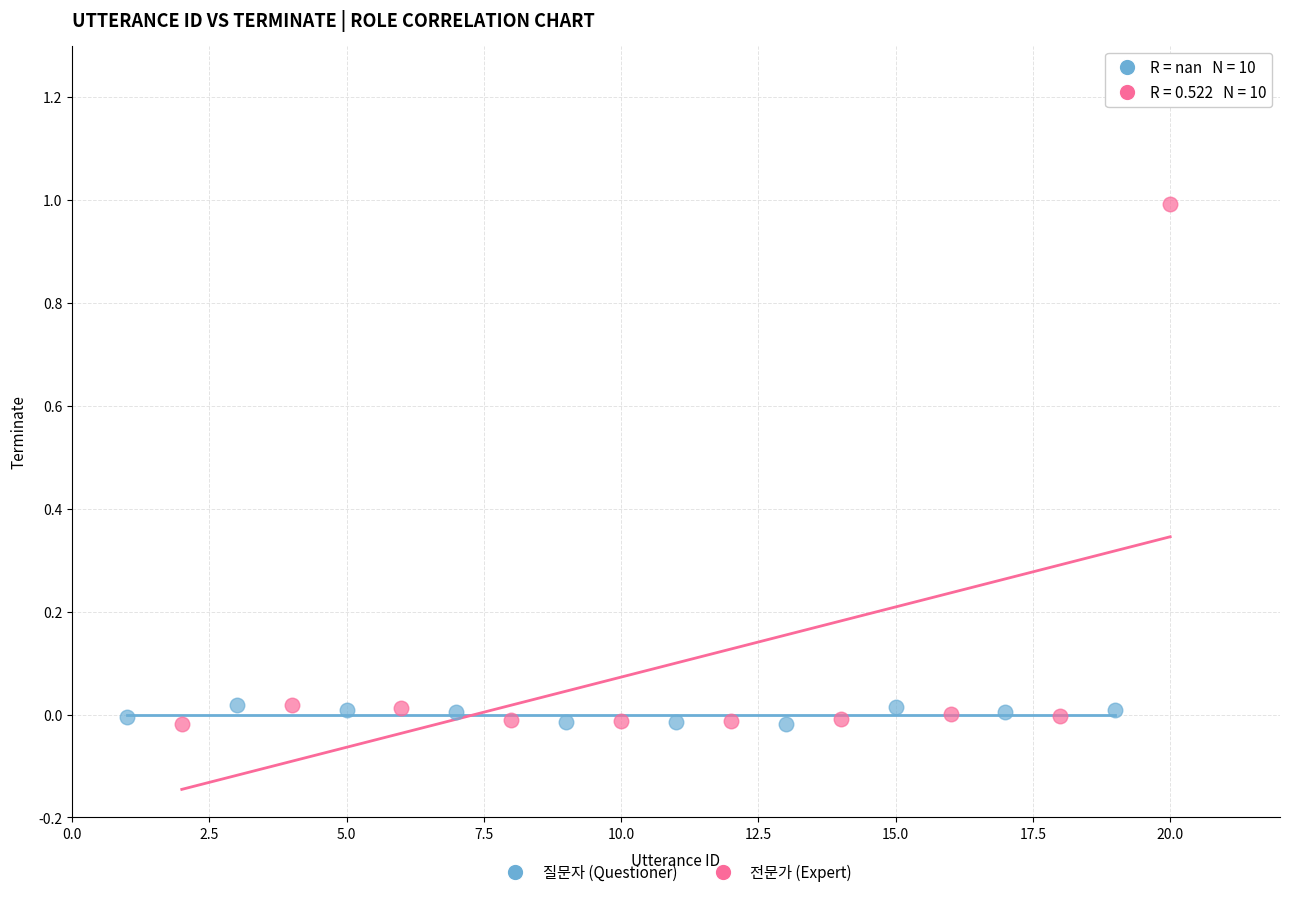

Which series has the largest Y range (max minus min)?

전문가 (Expert)